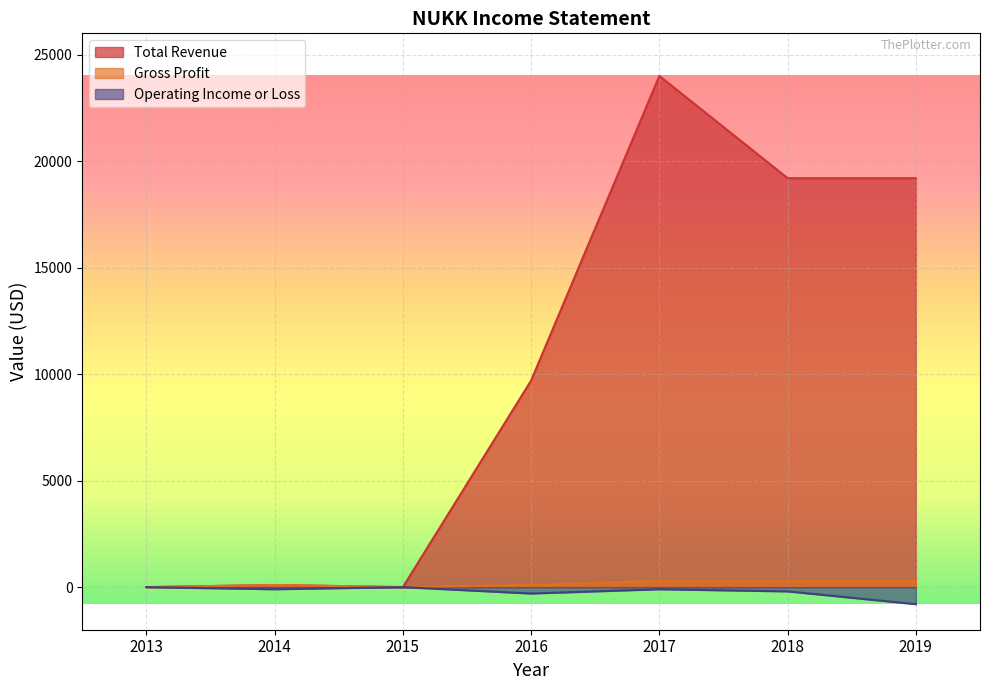

List the labels in order of Total Revenue value, largest first.

2017, 2018, 2019, 2016, 2014, 2013, 2015